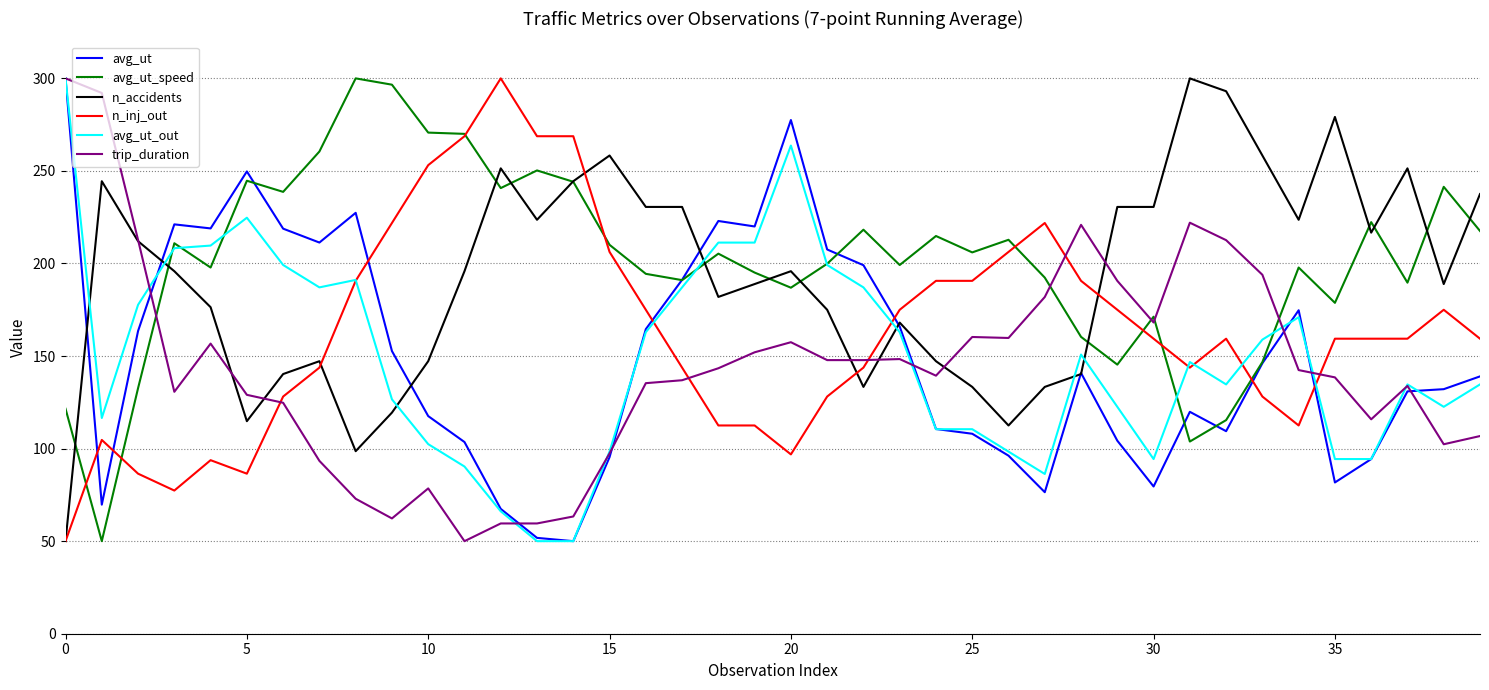

What is the maximum value for n_inj_out?

300.0